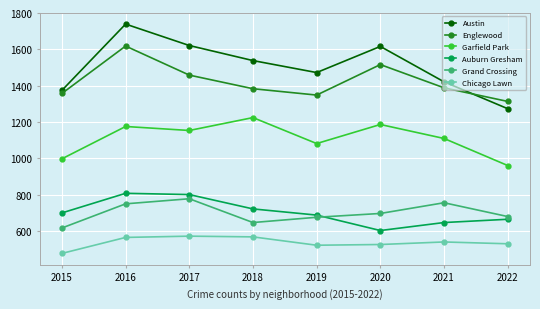

Which series has the largest range (max minus min)?

Austin